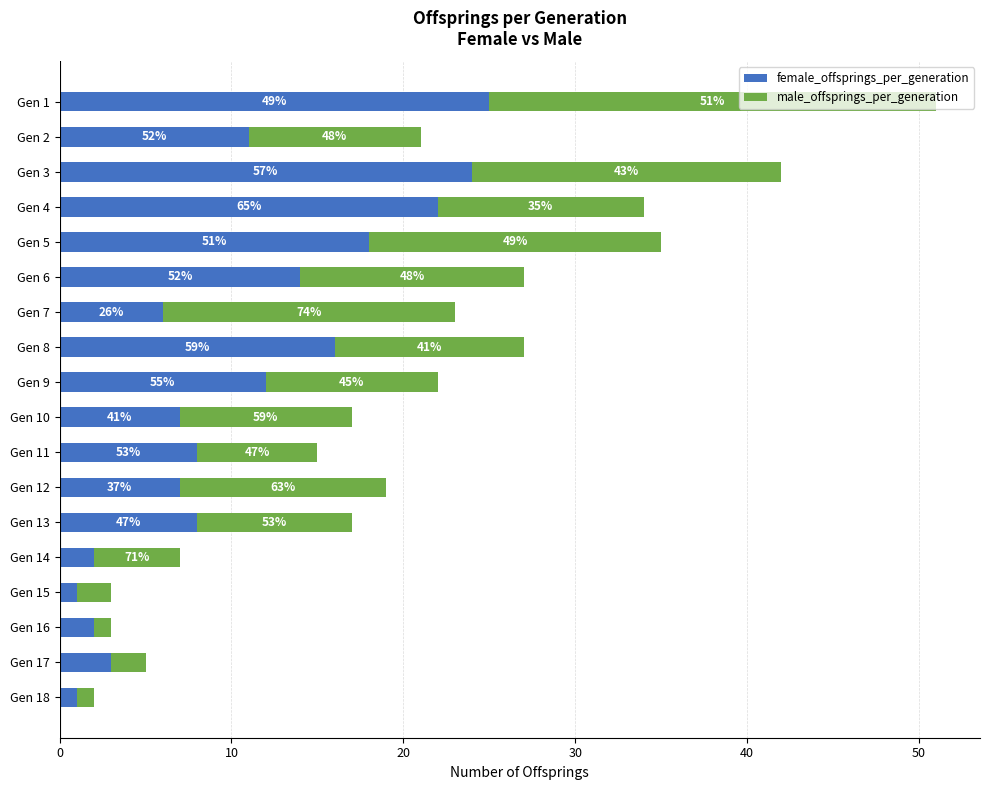

What are all the series names shown in the legend?

female_offsprings_per_generation, male_offsprings_per_generation